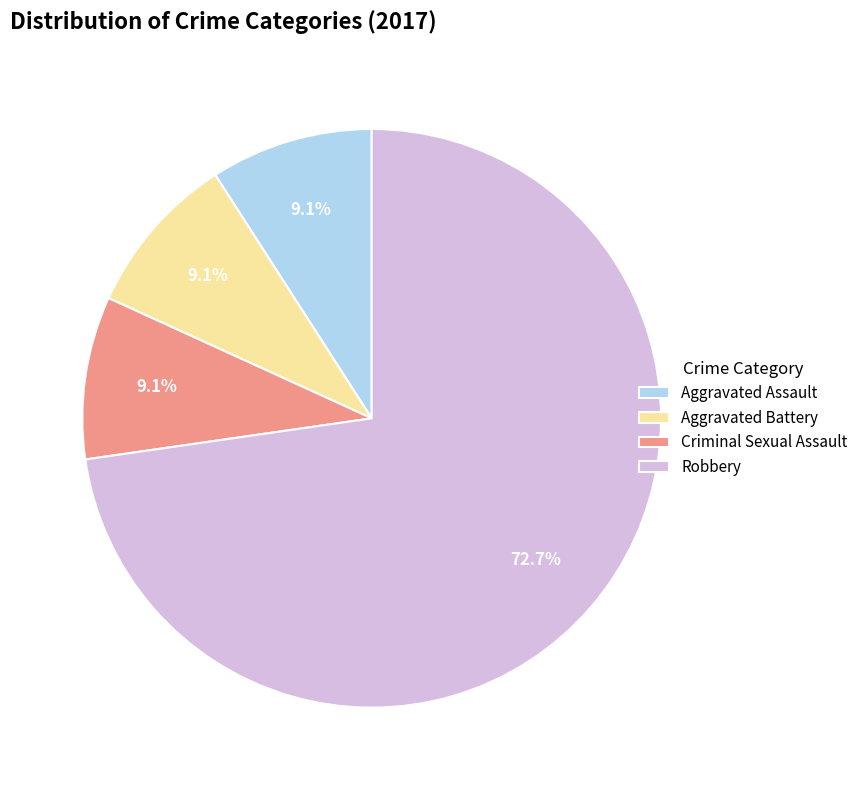

What portion of the pie excludes Criminal Sexual Assault?

90.9%